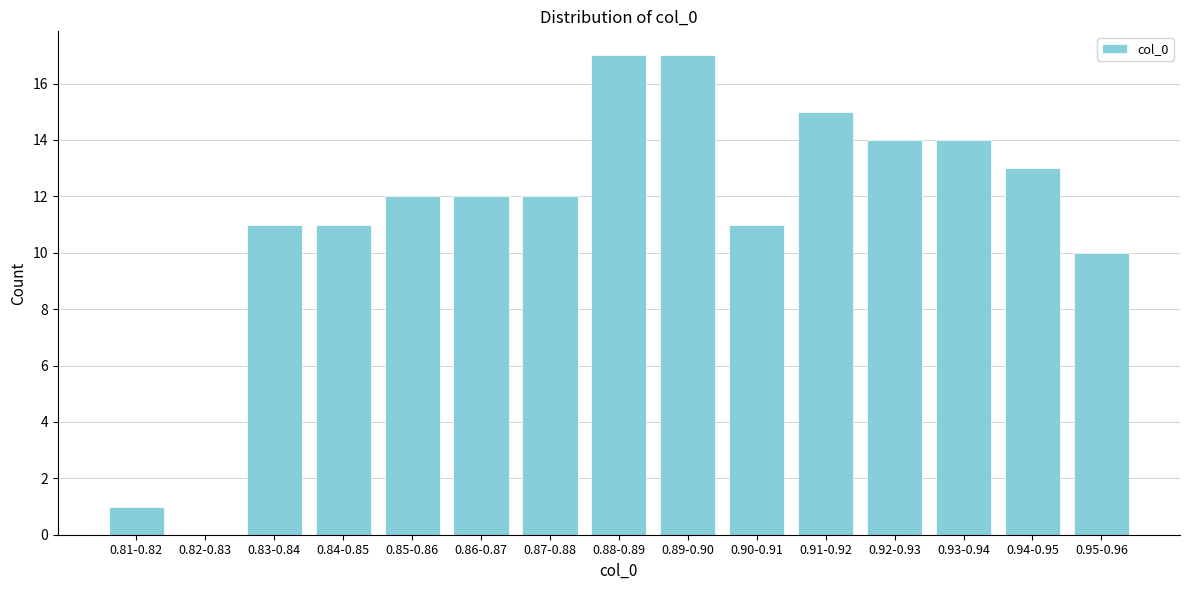

Reading left to right, list all the values displayed in this chart.

0.81-0.82=1	0.82-0.83=0	0.83-0.84=11	0.84-0.85=11	0.85-0.86=12	0.86-0.87=12	0.87-0.88=12	0.88-0.89=17	0.89-0.90=17	0.90-0.91=11	0.91-0.92=15	0.92-0.93=14	0.93-0.94=14	0.94-0.95=13	0.95-0.96=10